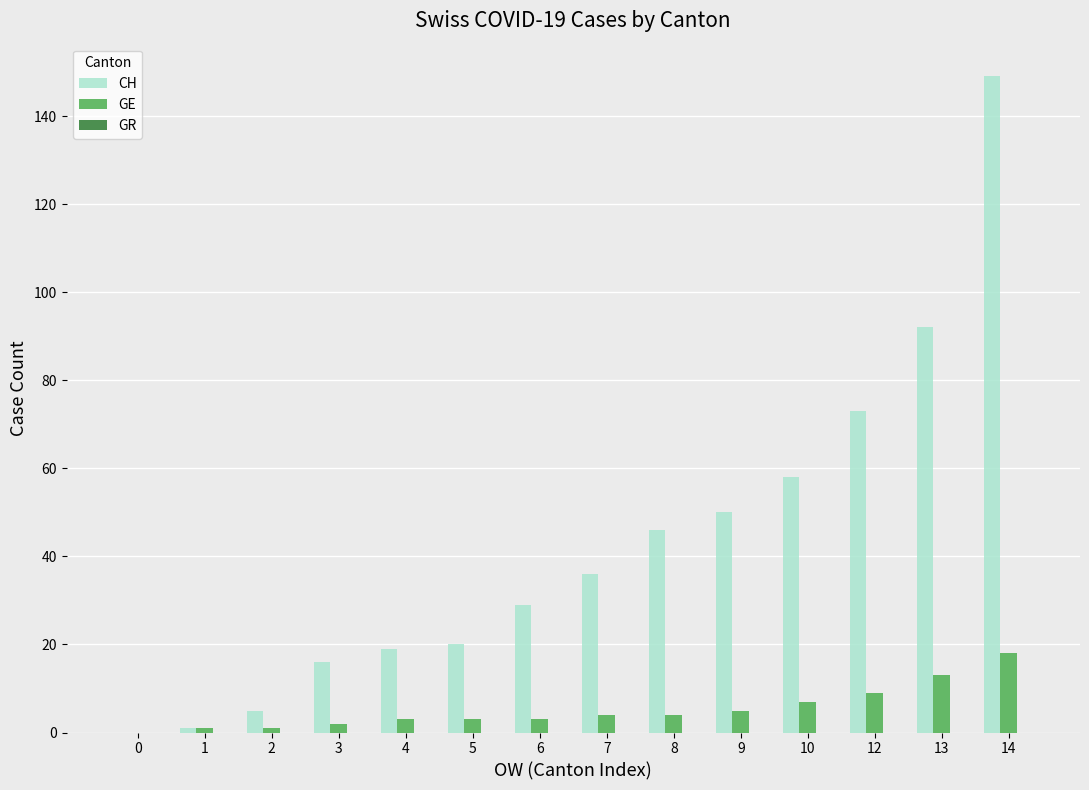

Which series changed the most between 3 and 7?

CH